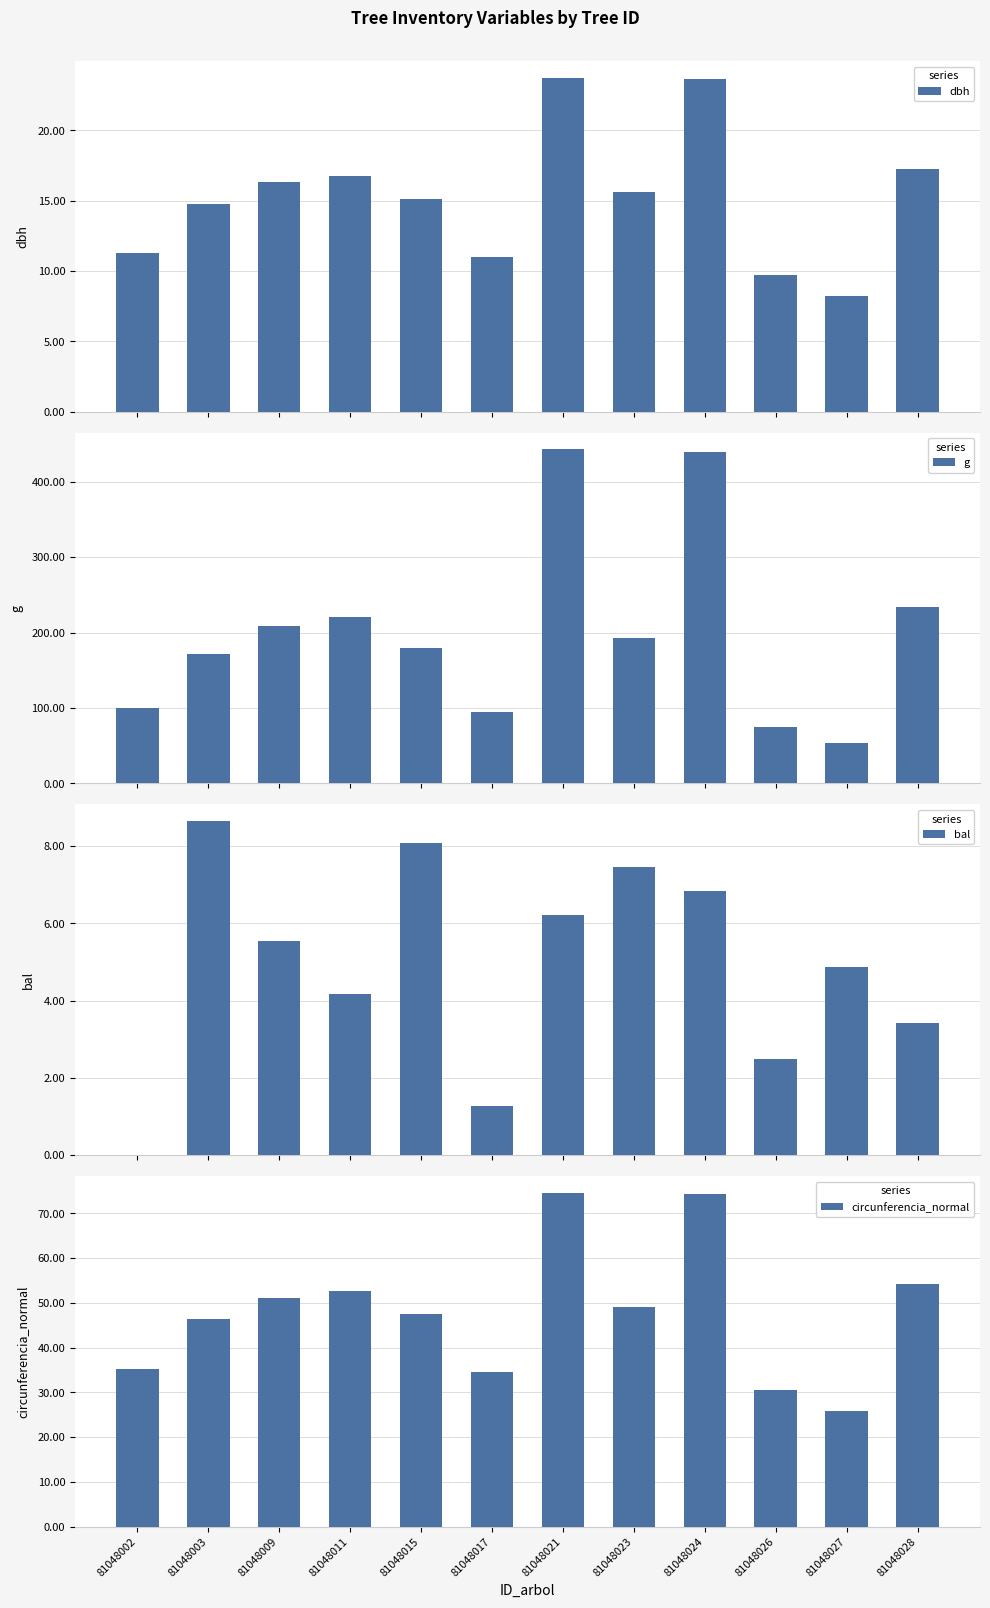

Between 81048002 and 81048021, which is larger?

81048021